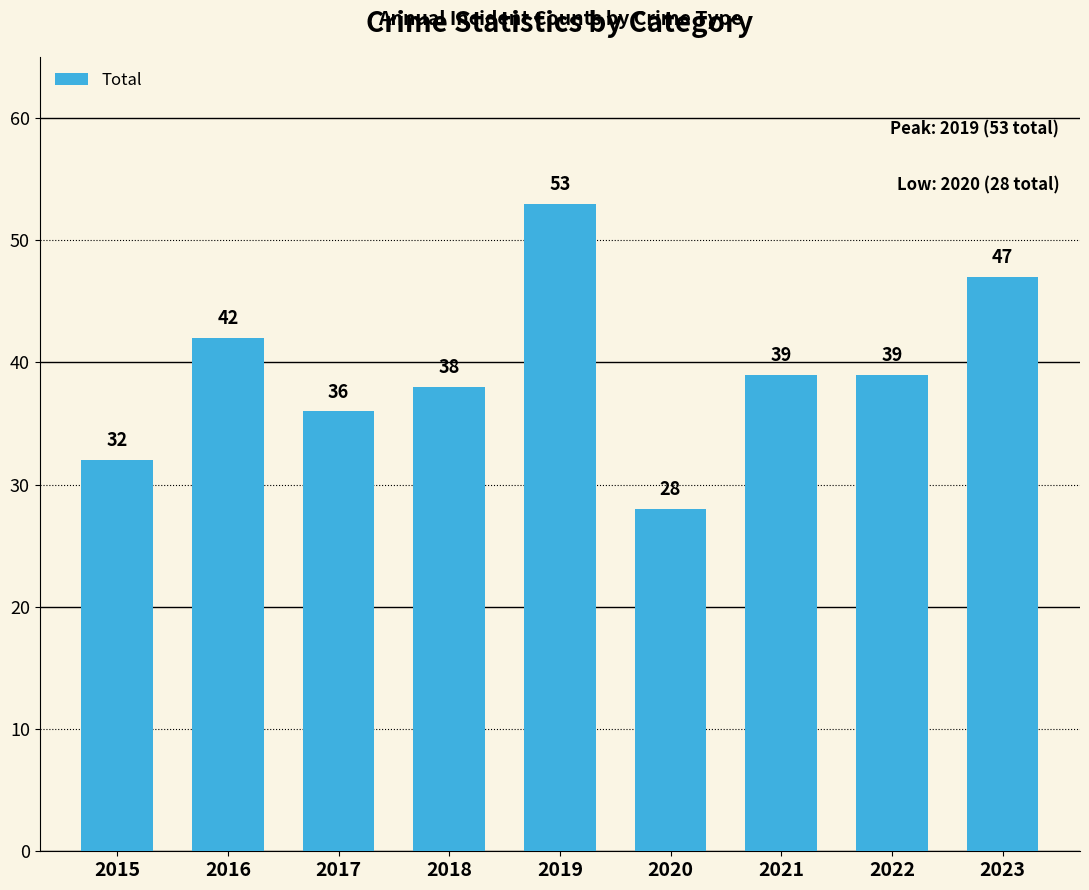

What is the sum of the values at 2017 and 2022?

75